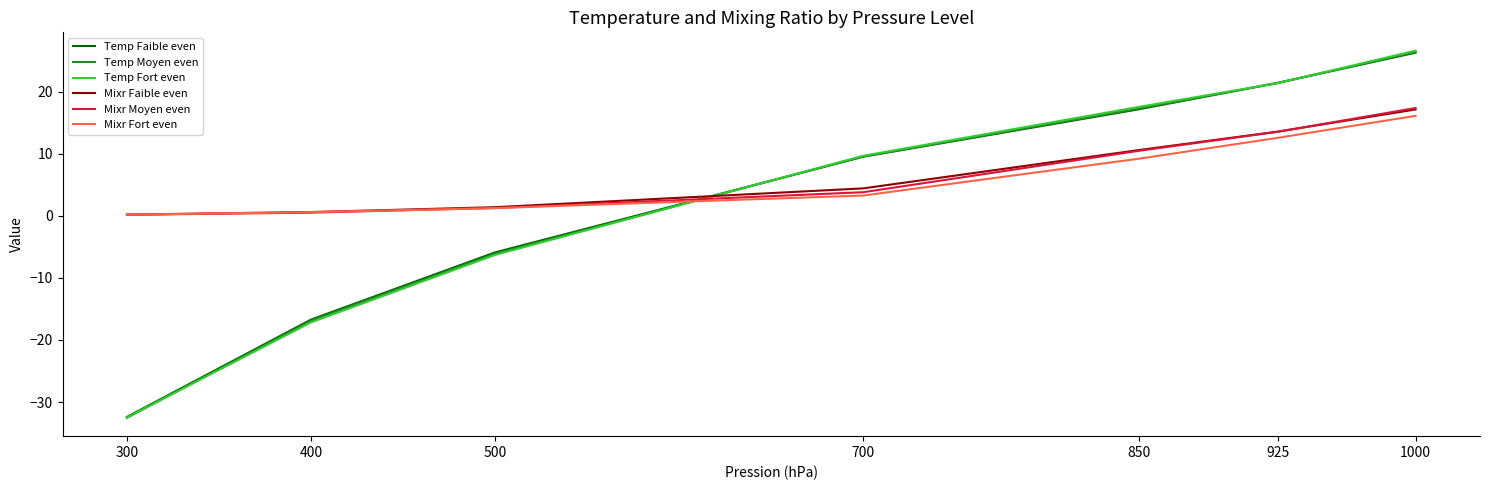

Does the chart have visible grid lines?

No